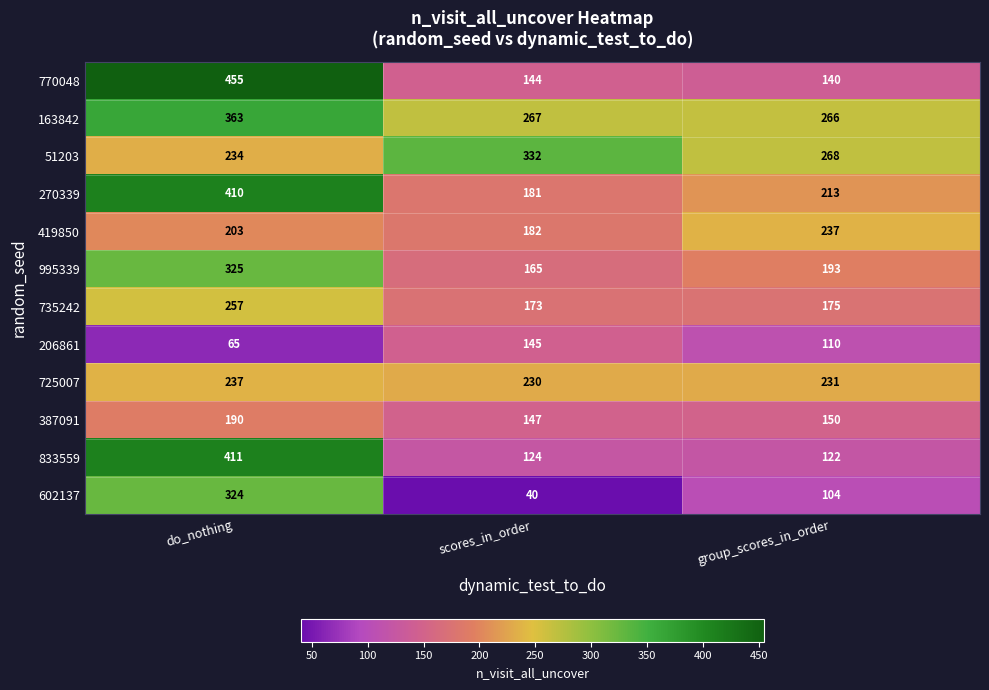

Where is 833559 nearest to the value 266?

scores_in_order